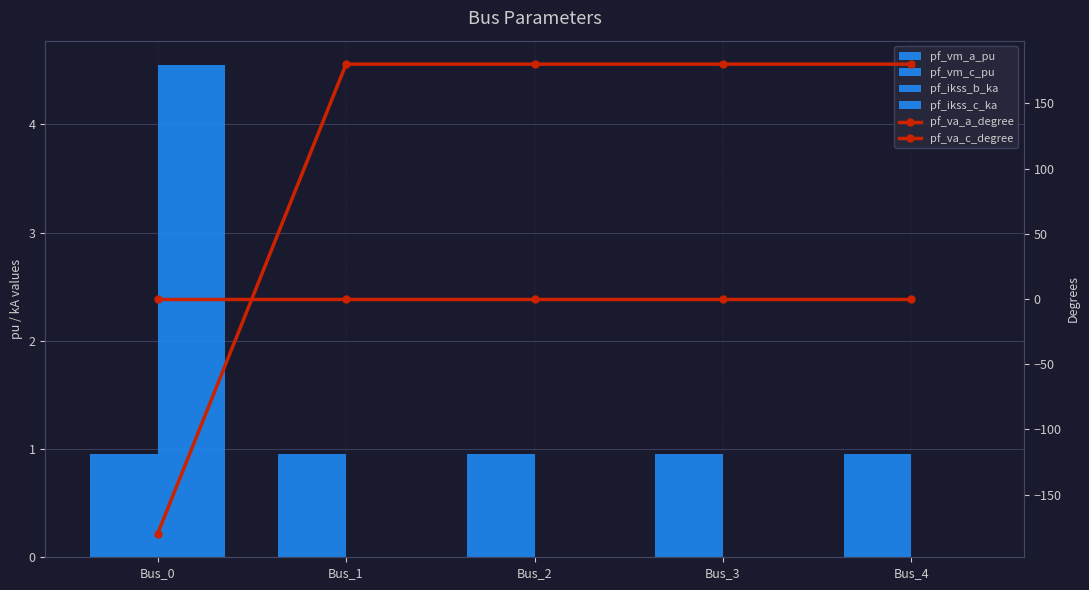

Read the pf_ikss_c_ka value at Bus_0.

4.5